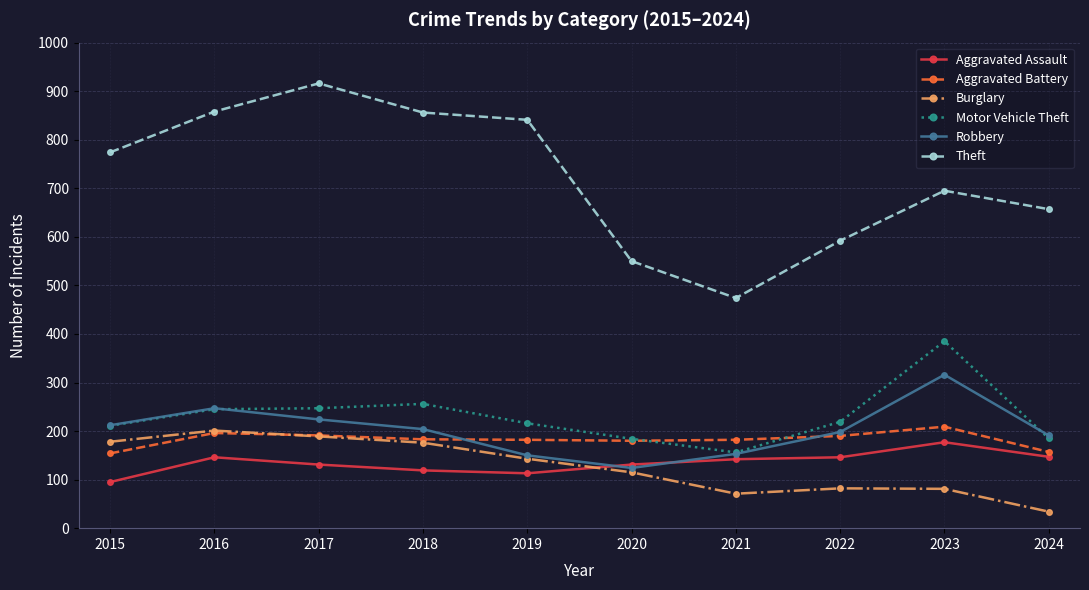

True or false: Robbery and Aggravated Battery cross at least once.

True